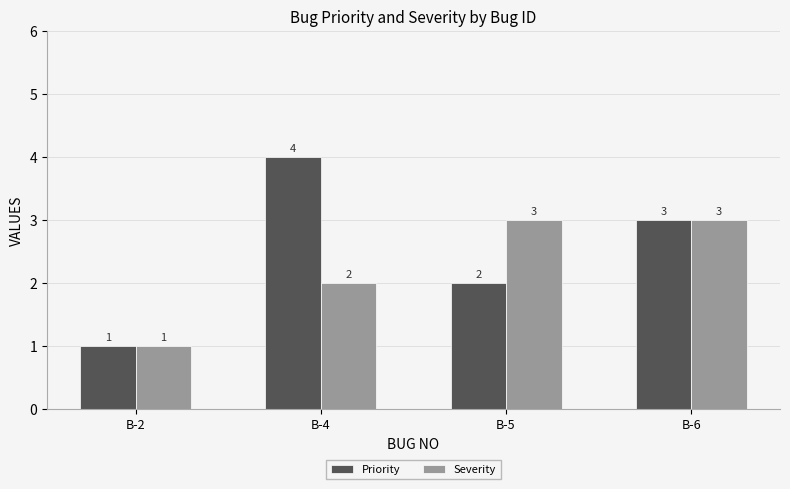

How many bars are there in total?

8